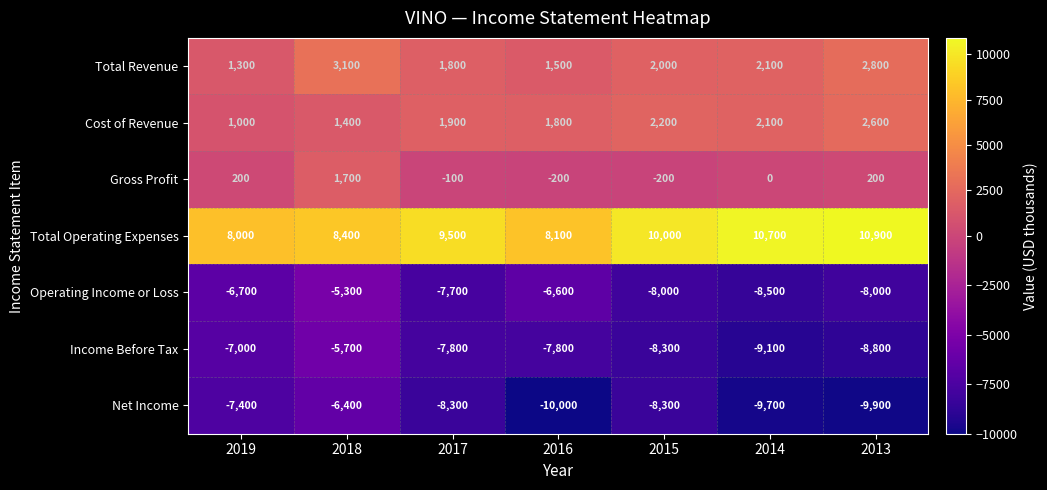

Which series changed the most between 2018 and 2013?

Net Income